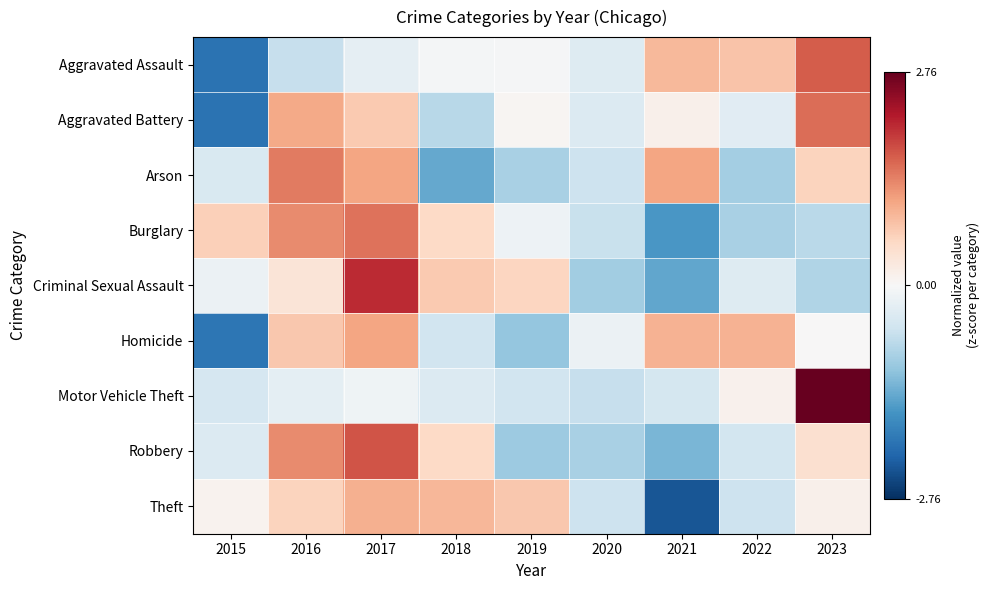

At which category is the sum across all series the highest?

2017